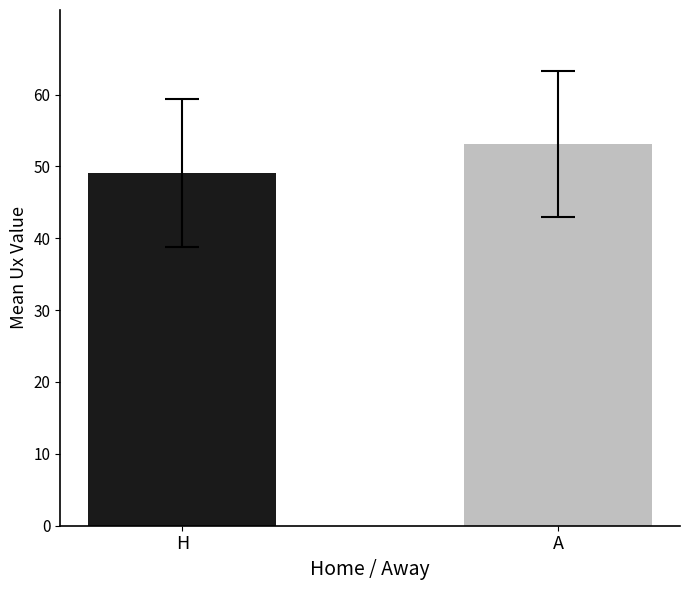

What is the minimum value shown in the chart?

49.1